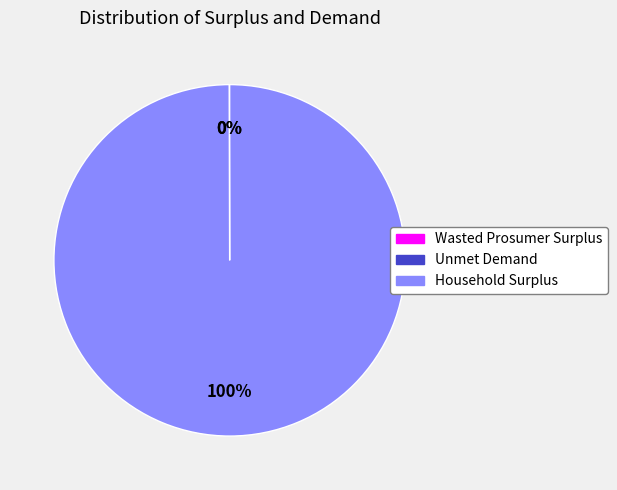

To the nearest percent, what percentage of the pie is Household Surplus?

100%